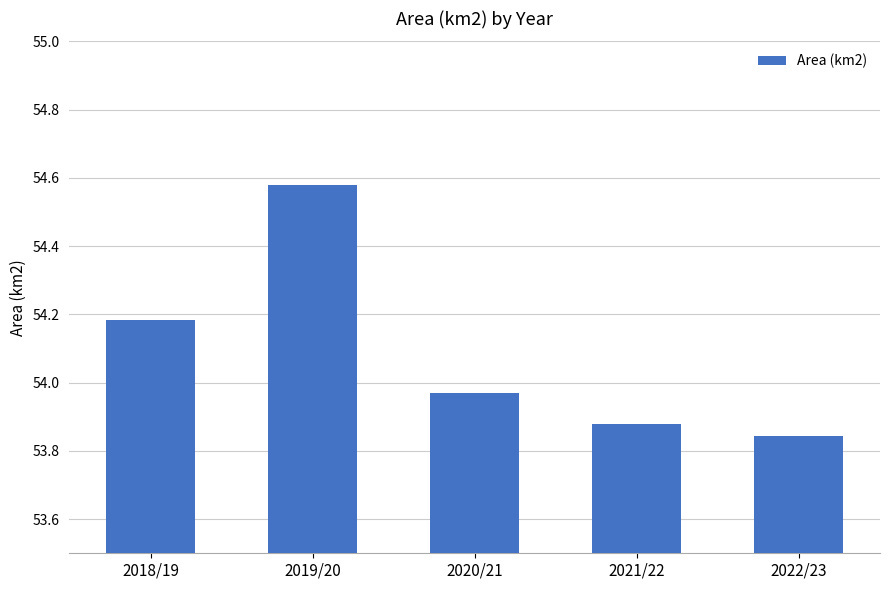

True or false: the data shows 28.1 at 2022/23.

False